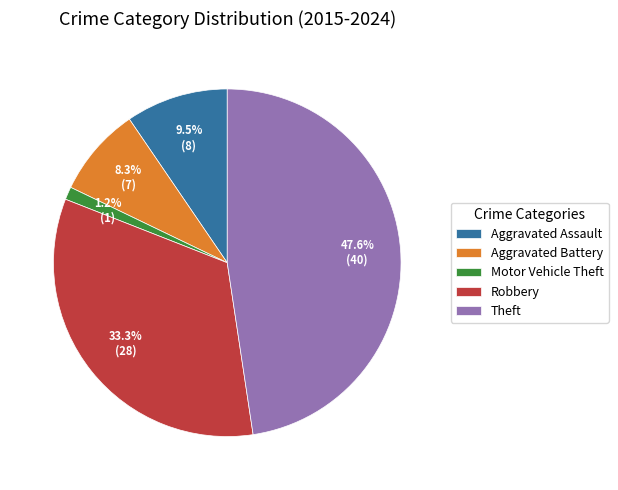

How many slices are in this pie chart?

5